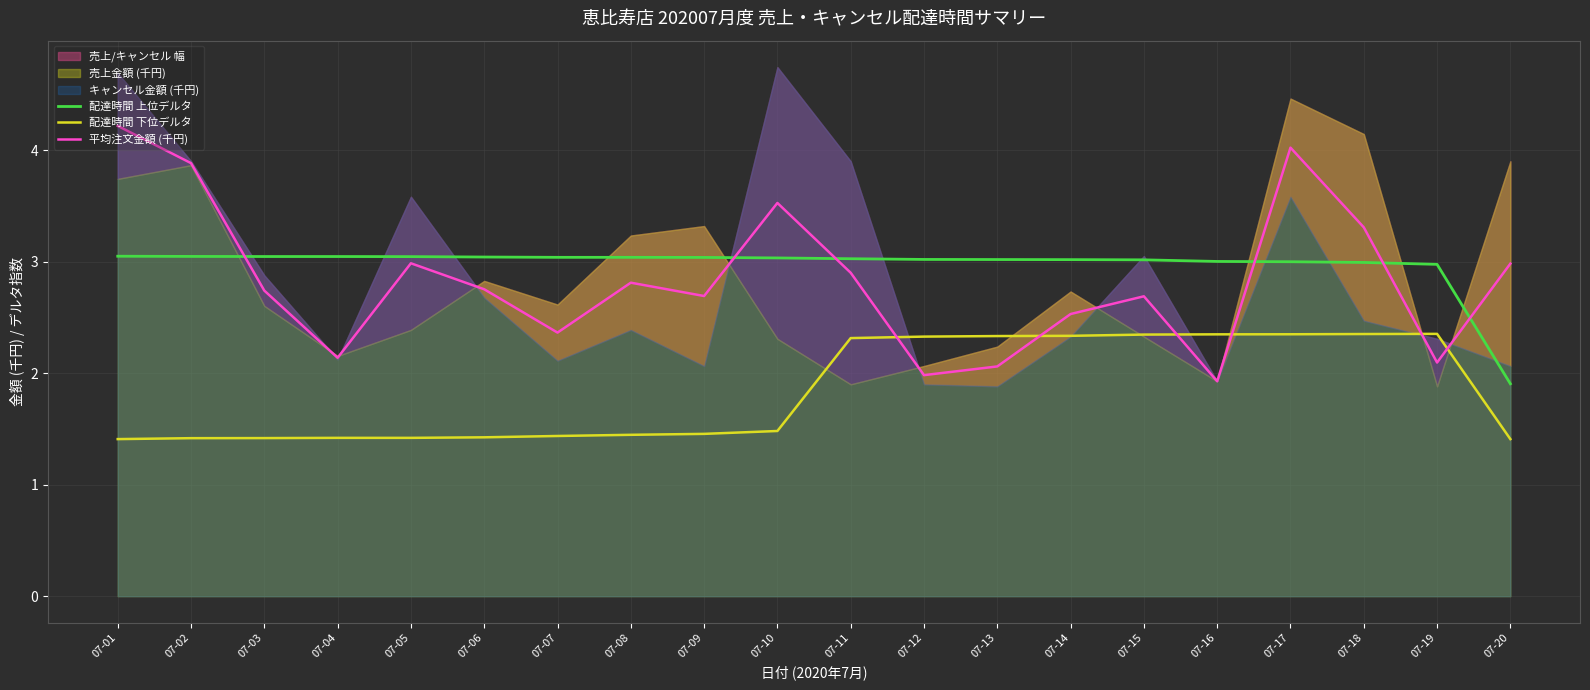

Which series has the largest total across all categories?

配達時間 上位デルタ